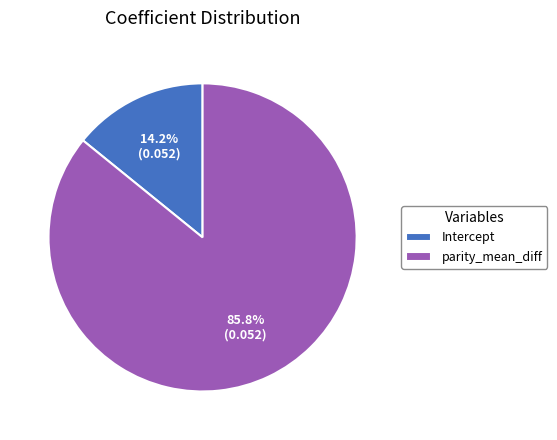

Does Intercept represent more than half of the total?

No